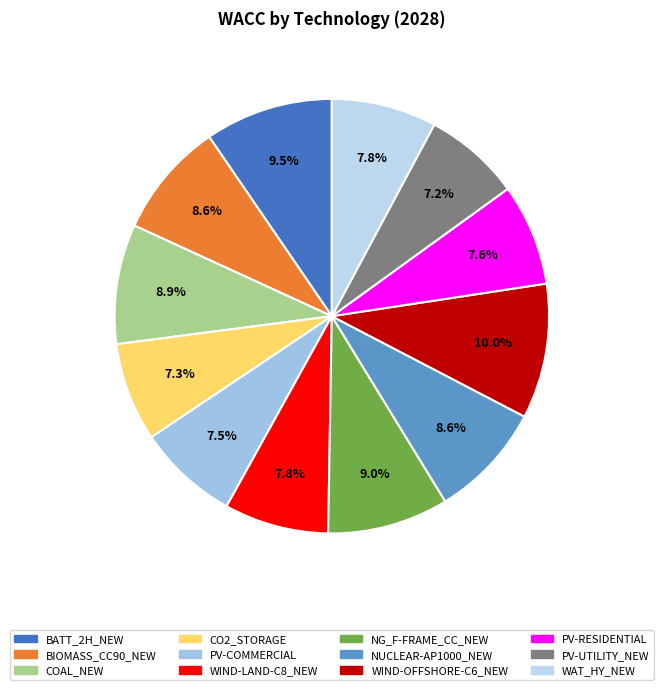

Does NUCLEAR-AP1000_NEW represent more than half of the total?

No